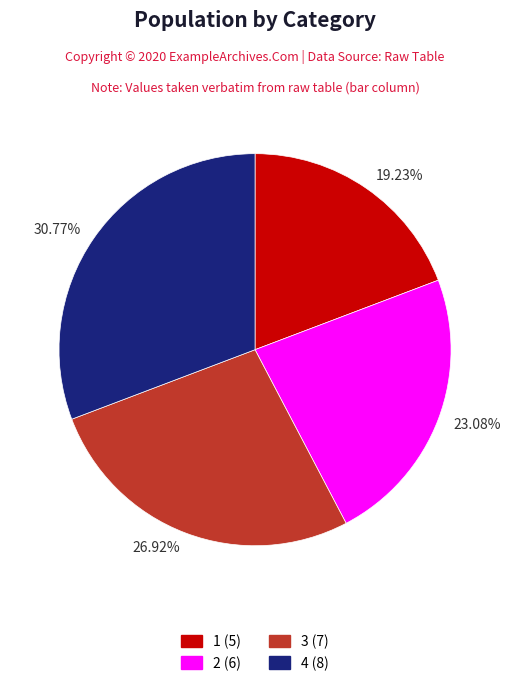

What percentage is the 1 slice, to the nearest percent?

19%